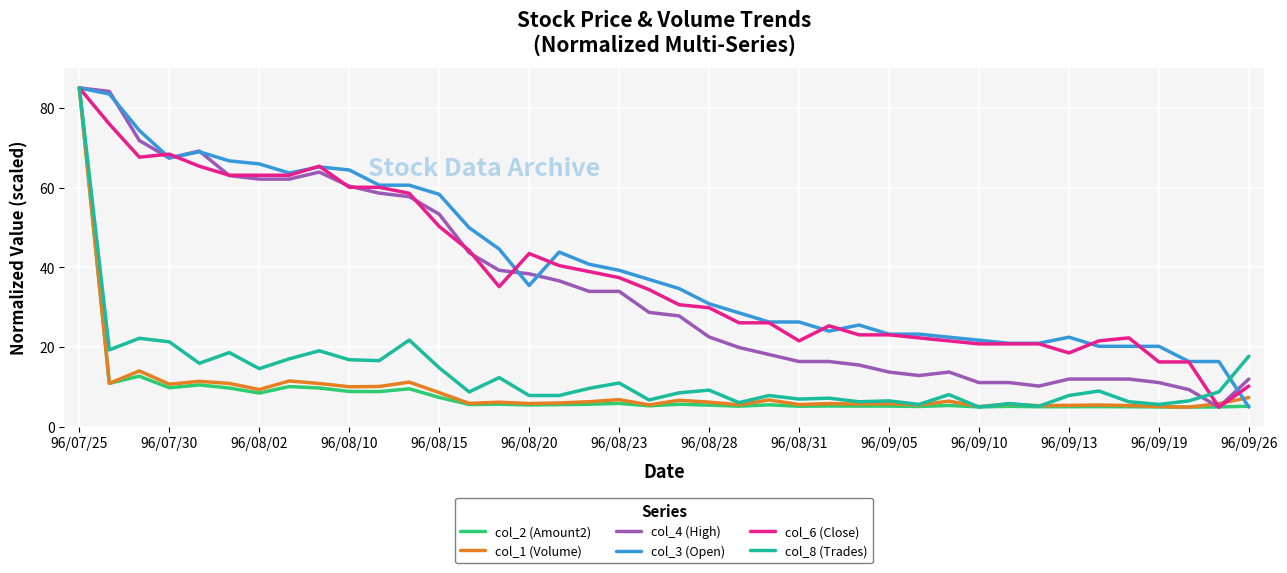

What is the maximum value for col_1 (Volume)?

85.0